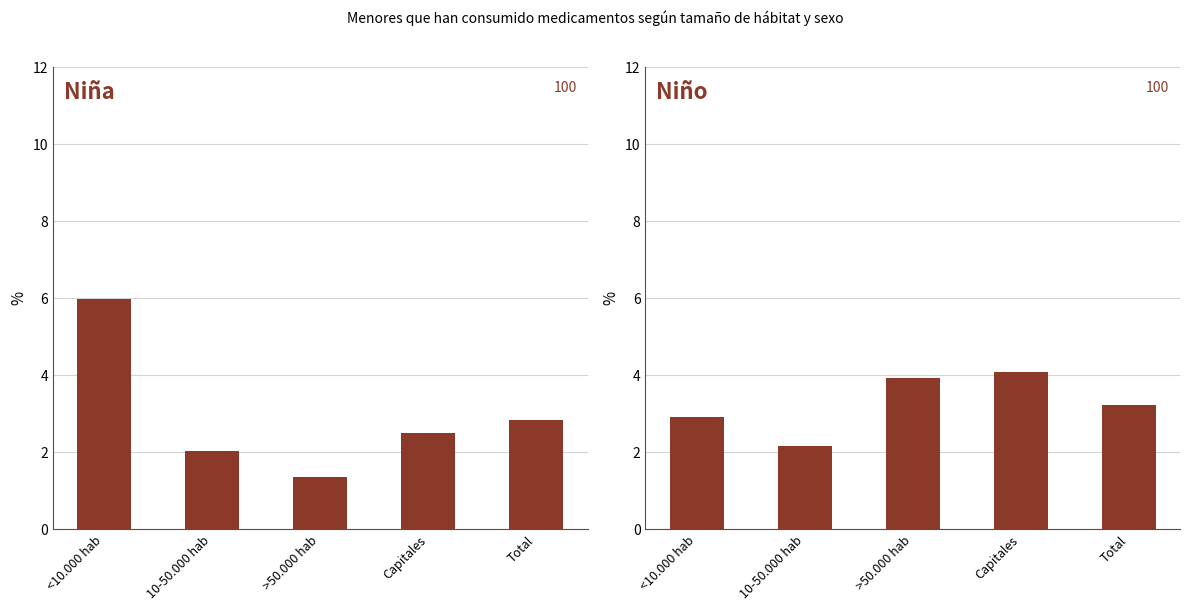

What is the minimum value for Niña?

1.4